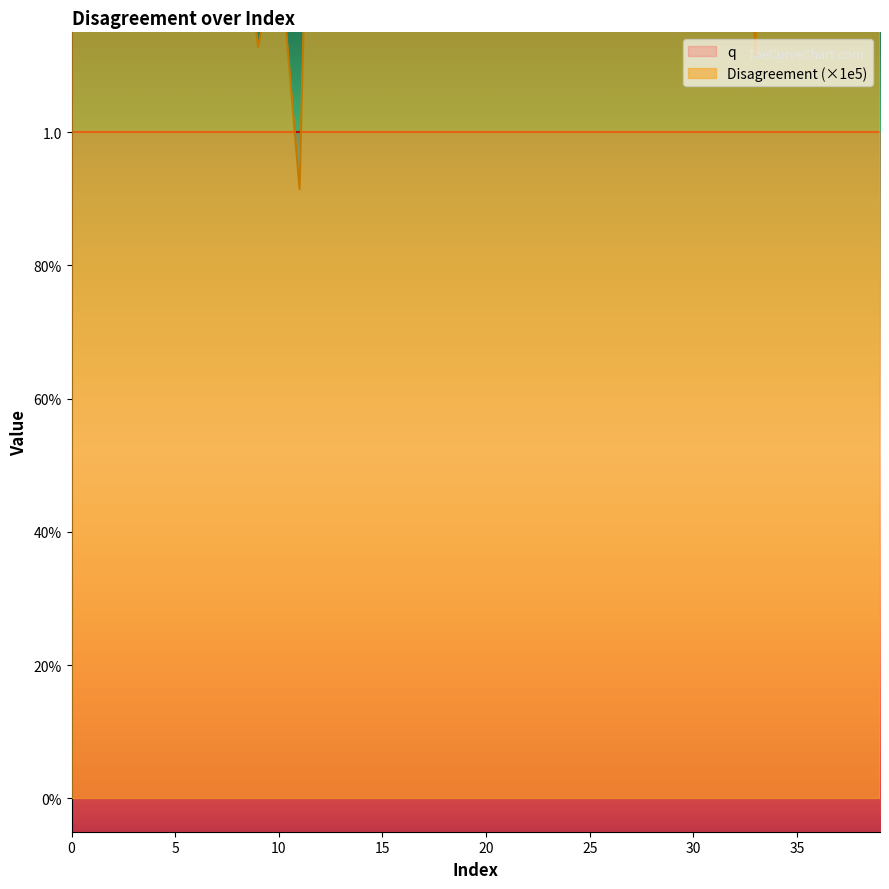

List the labels in order of value, smallest first.

11, 33, 9, 16, 26, 31, 10, 24, 28, 8, 29, 37, 1, 17, 35, 21, 36, 22, 18, 32, 19, 25, 6, 5, 7, 4, 15, 14, 2, 20, 12, 13, 23, 27, 3, 39, 30, 38, 0, 34